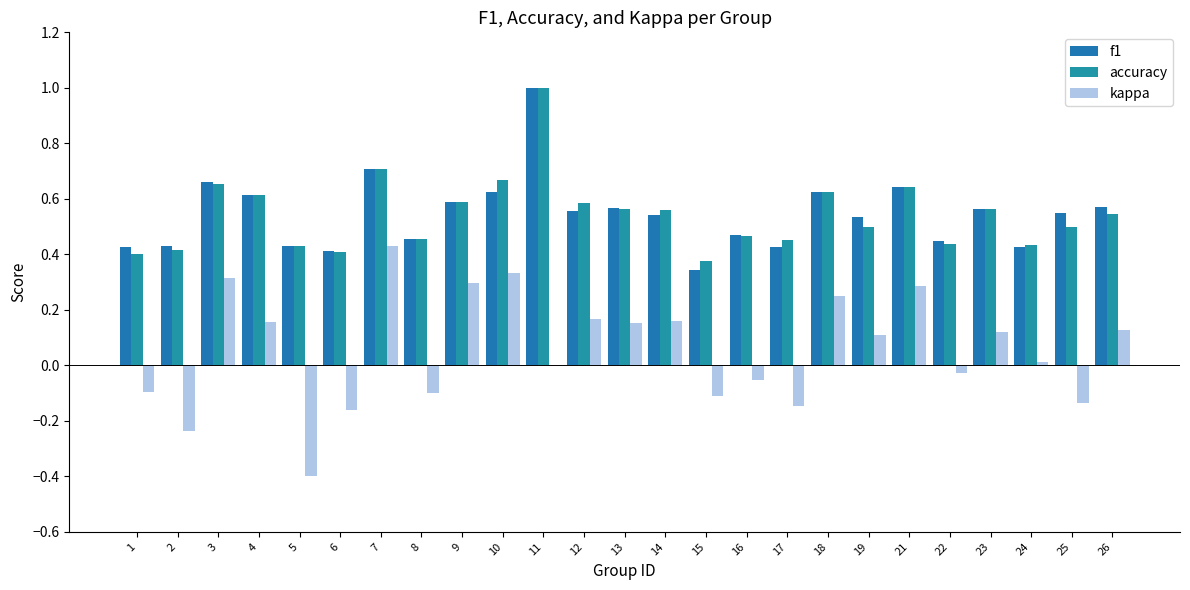

At which label is kappa closest to 0?

11